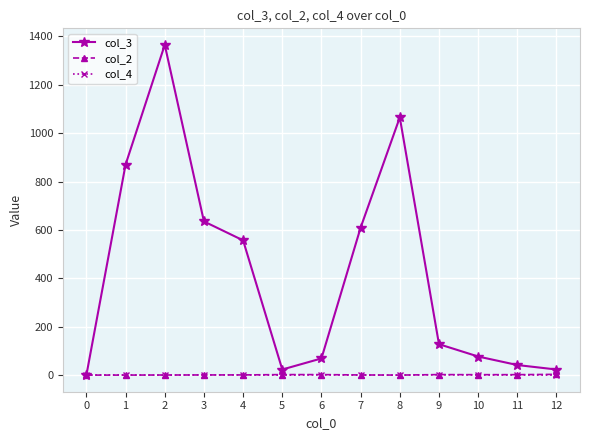

Is the value of col_3 at 2 greater than the value of col_4 at 12?

Yes